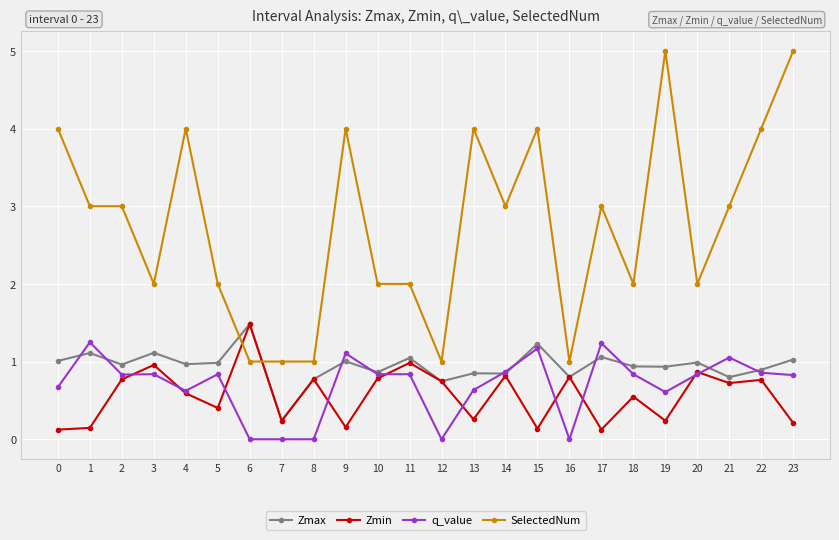

True or false: q_value has more than 1 points higher than both neighbors.

True